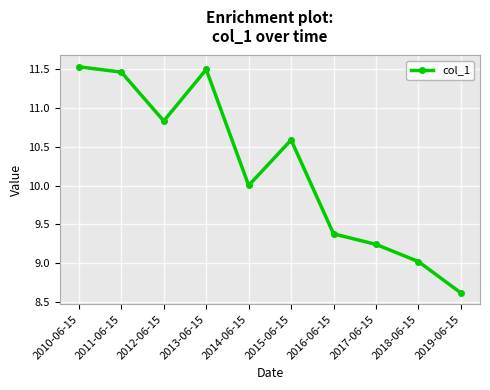

Is it true that the value at 2013-06-15 is 11.5?

True